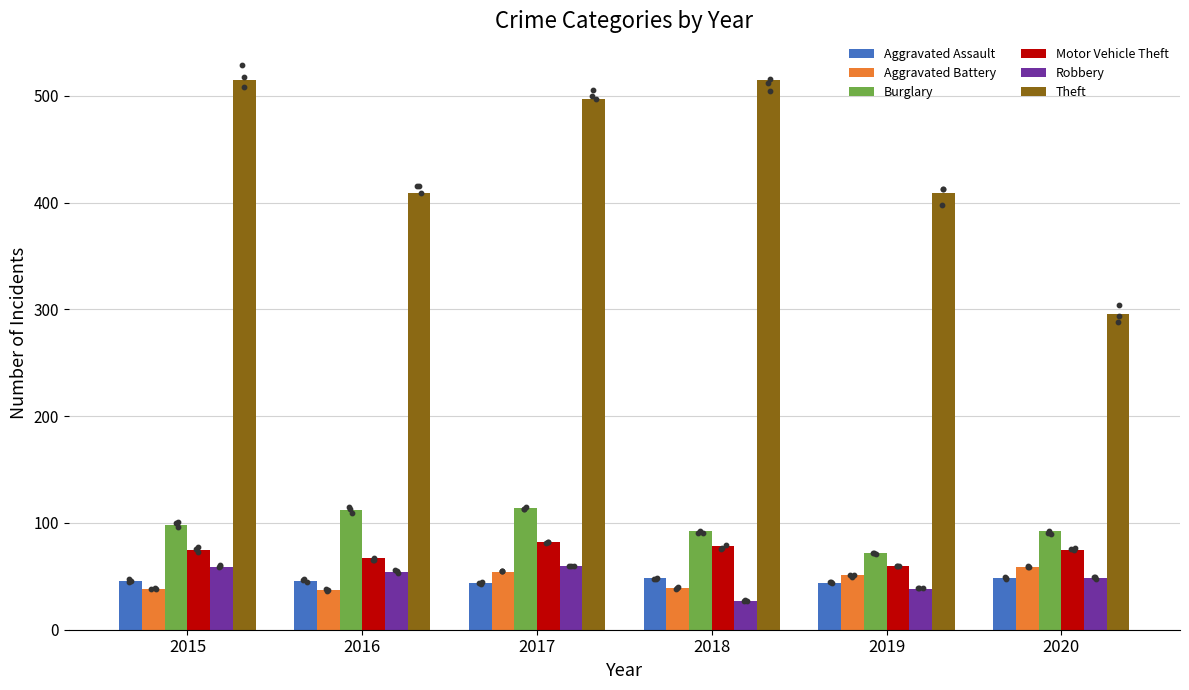

At how many categories does at least one series exceed 65?

6